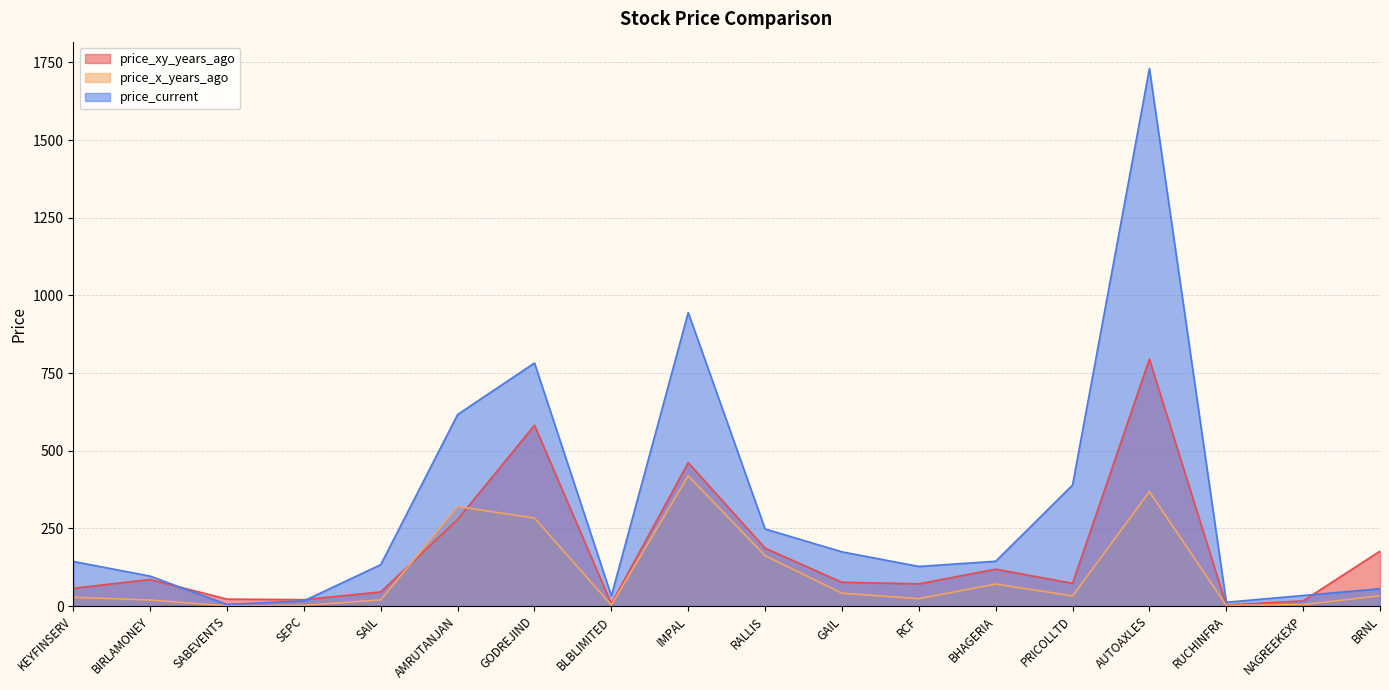

Reading left to right, list all the values displayed in this chart.

price_xy_years_ago: KEYFINSERV=57.1	BIRLAMONEY=85.4	SABEVENTS=22.1	SEPC=20.5	SAIL=45.4	AMRUTANJAN=278.7	GODREJIND=582.0	BLBLIMITED=7.5	IMPAL=461.6	RALLIS=186.4	GAIL=76.6	RCF=71.4	BHAGERIA=118.7	PRICOLLTD=73.1	AUTOAXLES=794.8	RUCHINFRA=3.1	NAGREEKEXP=16.6	BRNL=176.7
price_x_years_ago: KEYFINSERV=28.1	BIRLAMONEY=19.3	SABEVENTS=0.5	SEPC=2.3	SAIL=19.8	AMRUTANJAN=320.5	GODREJIND=283.1	BLBLIMITED=3.2	IMPAL=419.2	RALLIS=162.1	GAIL=41.2	RCF=23.7	BHAGERIA=70.7	PRICOLLTD=32.5	AUTOAXLES=368.2	RUCHINFRA=1.8	NAGREEKEXP=4.7	BRNL=33.0
price_current: KEYFINSERV=143.5	BIRLAMONEY=96.2	SABEVENTS=5.0	SEPC=16.6	SAIL=133.2	AMRUTANJAN=616.5	GODREJIND=782.5	BLBLIMITED=32.5	IMPAL=945.0	RALLIS=248.1	GAIL=174.4	RCF=127.4	BHAGERIA=144.2	PRICOLLTD=389.4	AUTOAXLES=1730.4	RUCHINFRA=12.2	NAGREEKEXP=33.9	BRNL=55.8